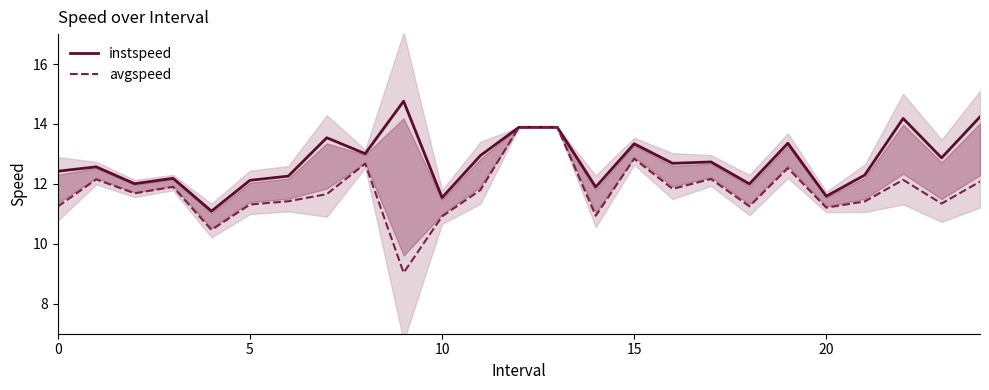

What are all the series names shown in the legend?

instspeed, avgspeed